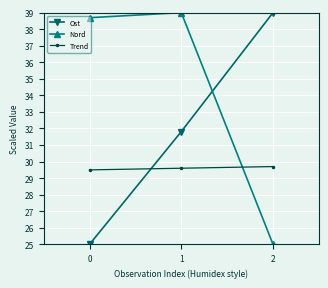

Which series has the largest total across all categories?

Nord